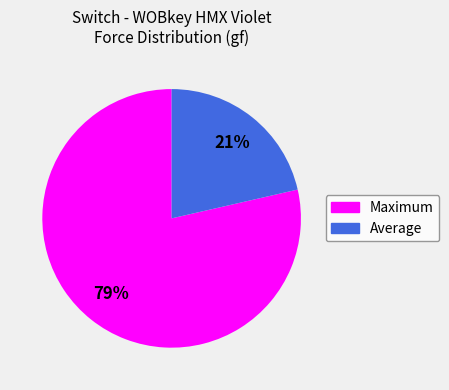

Count the number of slices in the pie.

2